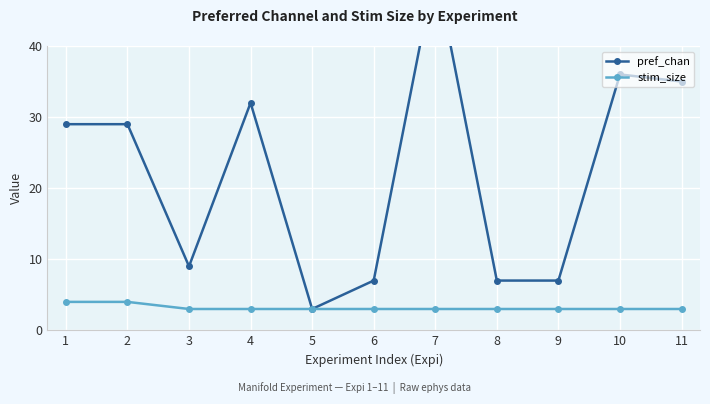

At how many categories does at least one series exceed 6?

10